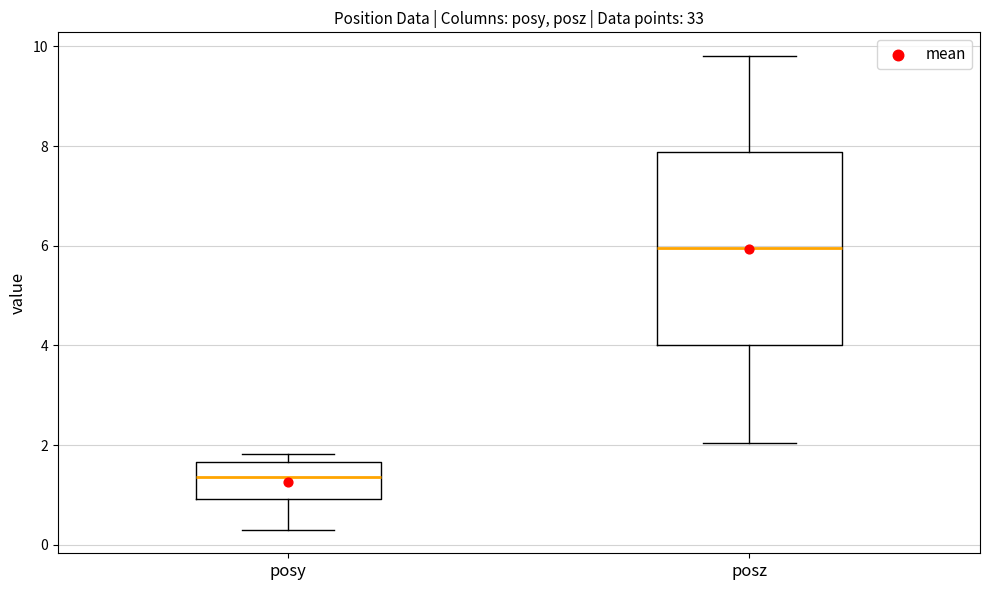

Reading left to right, transcribe this box plot: for each box, give where its median line is, the range the box spans, and where its two whiskers end, as read against the y-axis. The values are not printed on the chart, so give them approximately, as read against the axis.

posy: median 1.4, box 1.0 to 1.6, whiskers 0.4 to 1.8
posz: median 6.0, box 4.0 to 7.8, whiskers 2.0 to 9.8